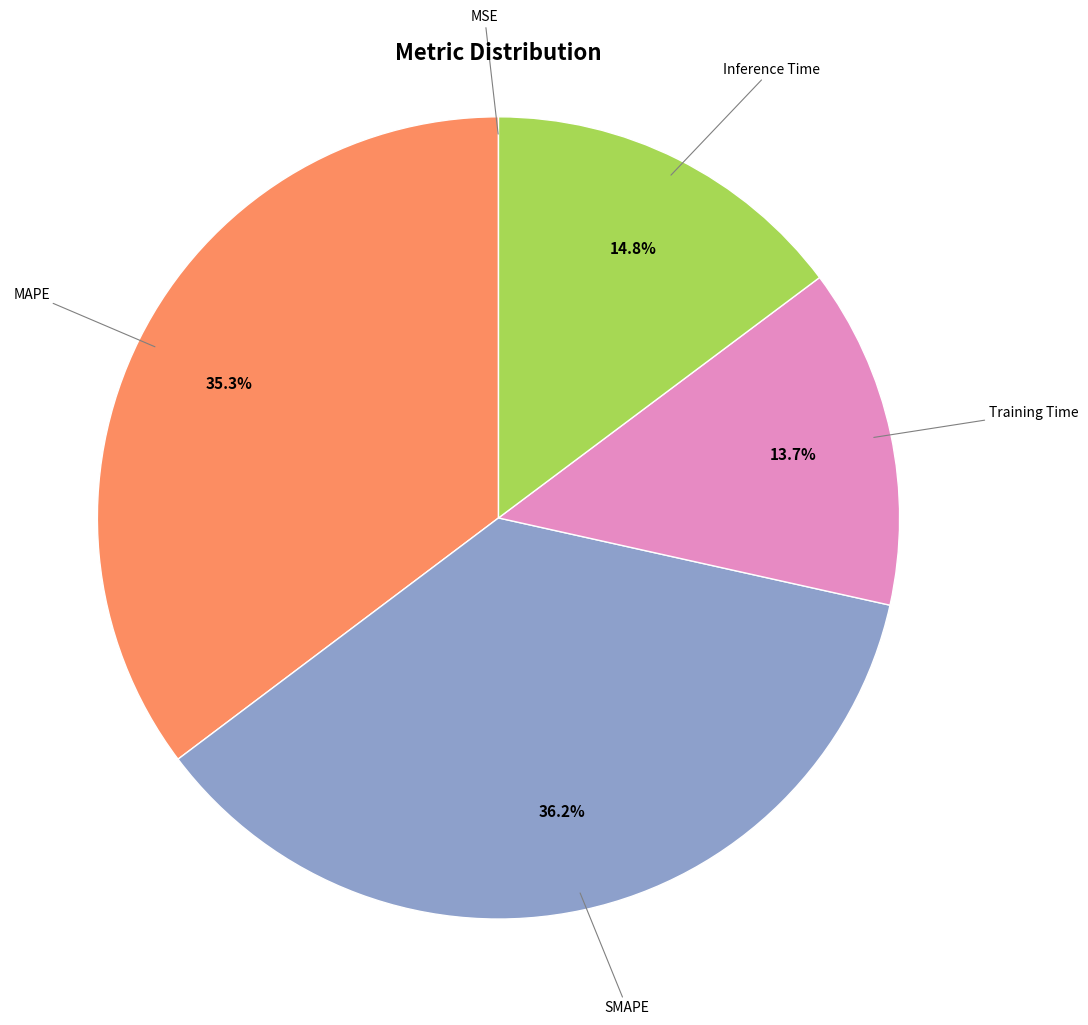

Is there a majority slice in this chart?

No